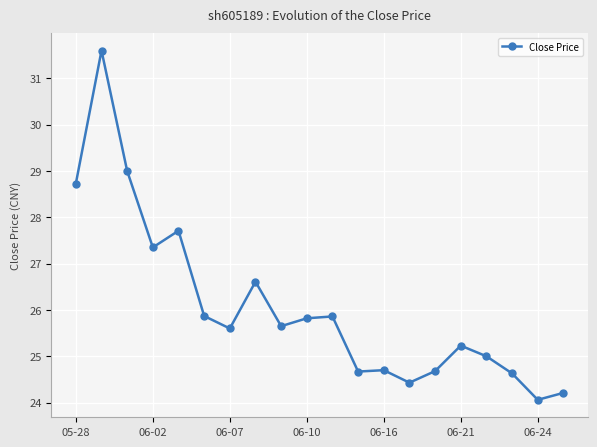

What is the difference between the maximum and minimum values?

7.5